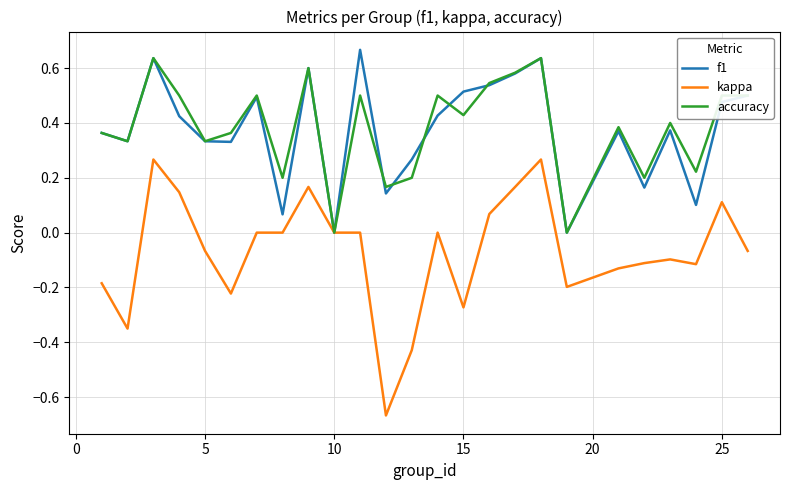

Which series has the largest range (max minus min)?

kappa